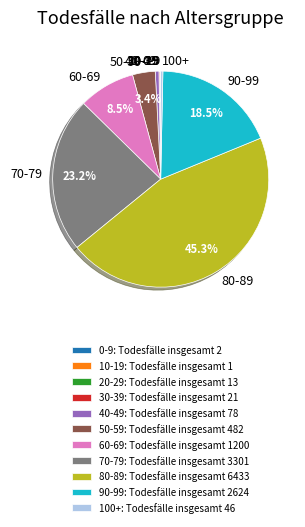

What percentage do 70-79 and 60-69 together represent?

31.7%